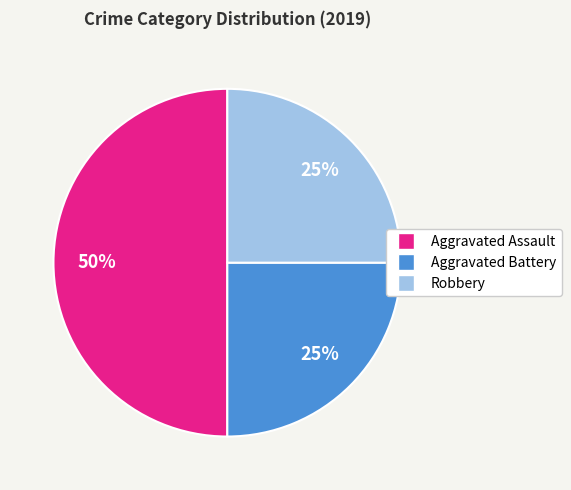

To the nearest percent, what is the difference between the Aggravated Assault and Robbery slice percentages?

25%